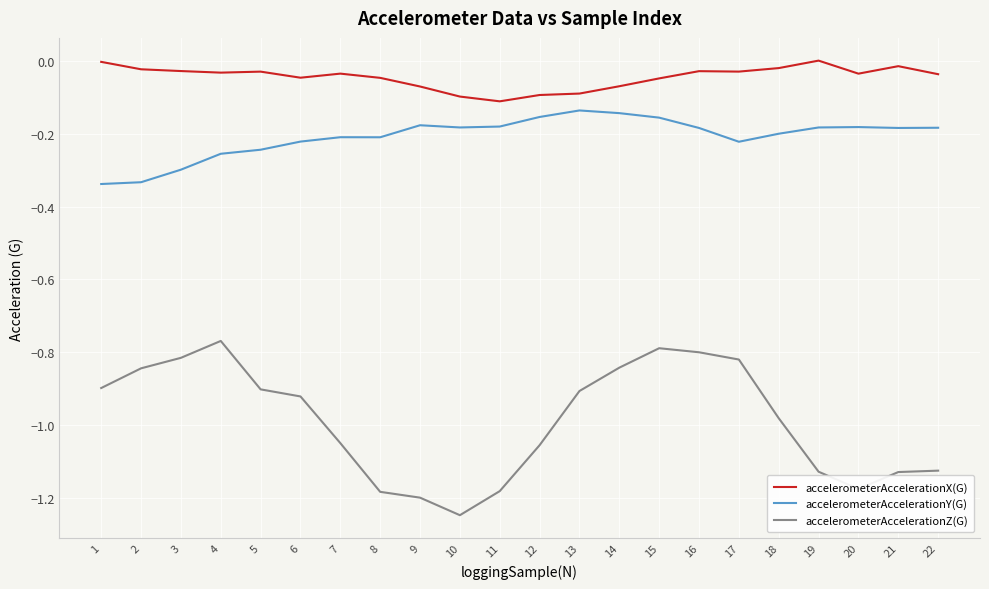

At which category does the chart reach its minimum across all series?

10